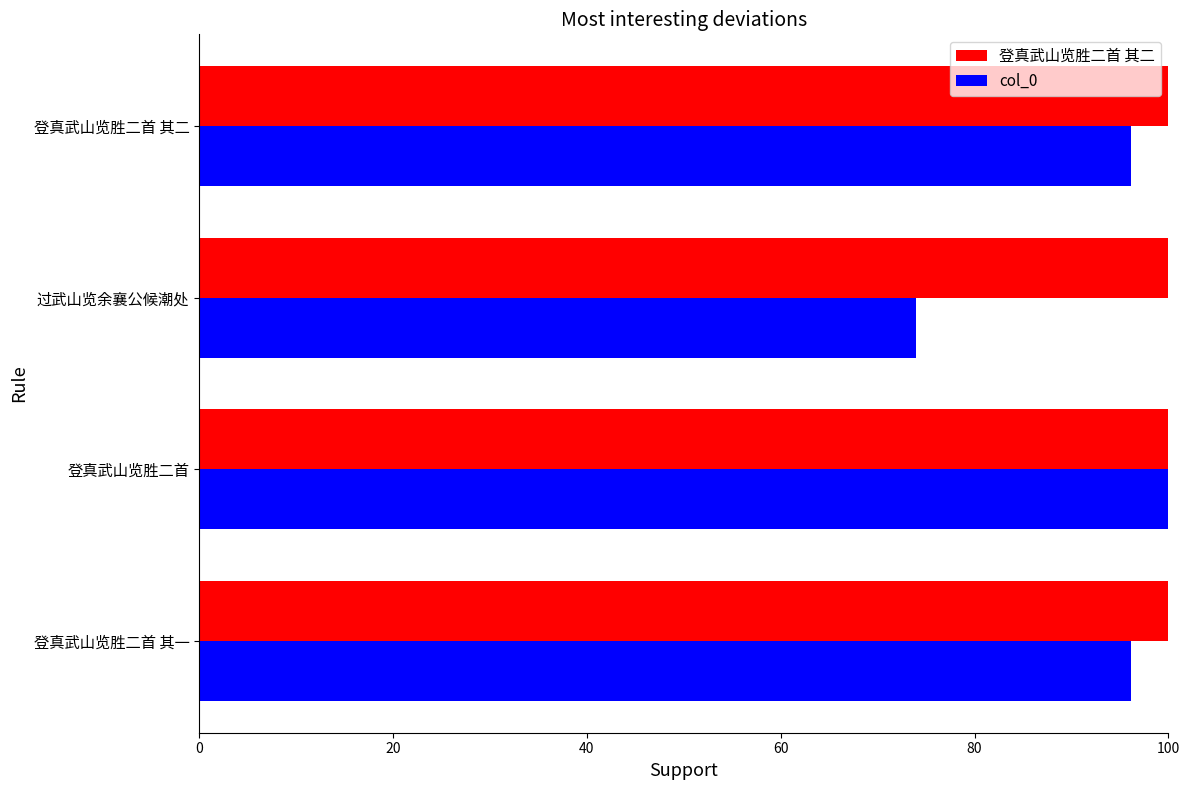

What are all the series names shown in the legend?

登真武山览胜二首 其二, col_0